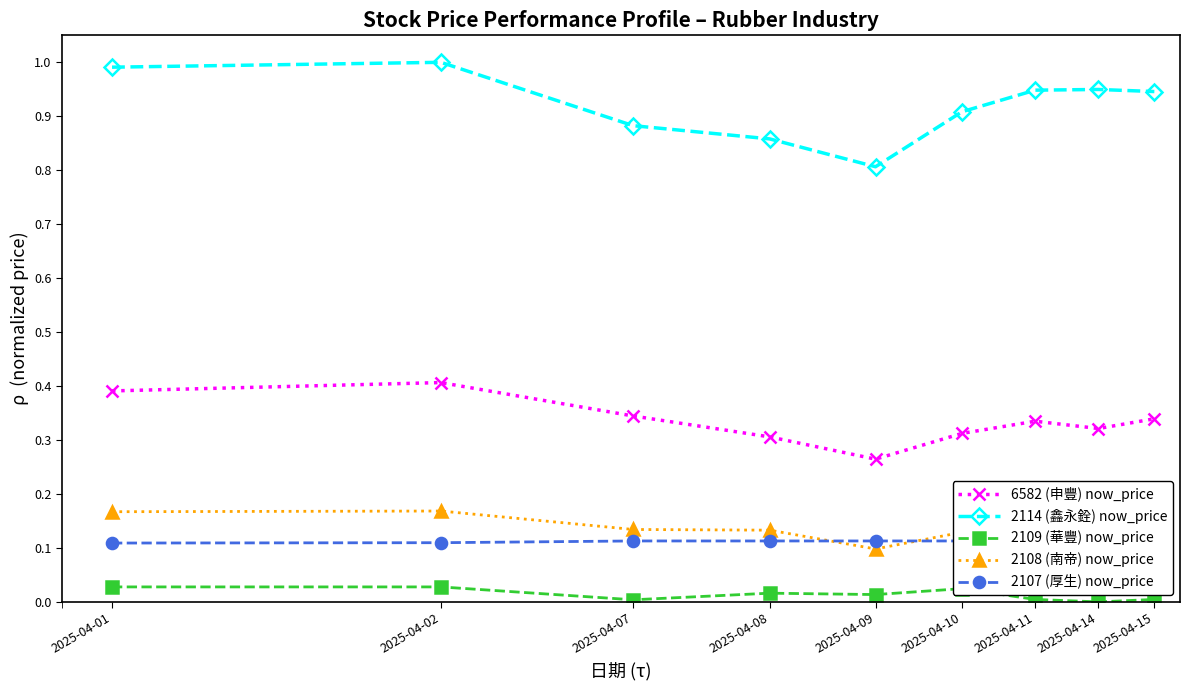

Is the value of 2108 (南帝) now_price at 2025-04-01 greater than the value of 6582 (申豐) now_price at 2025-04-08?

No